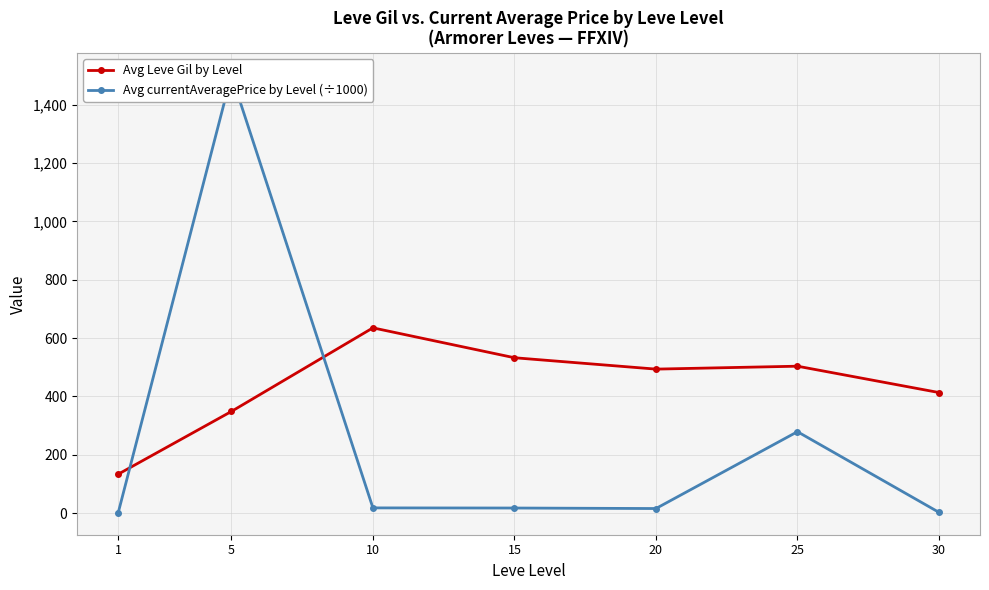

How many intersections are there between Avg currentAveragePrice by Level (÷1000) and Avg Leve Gil by Level?

2